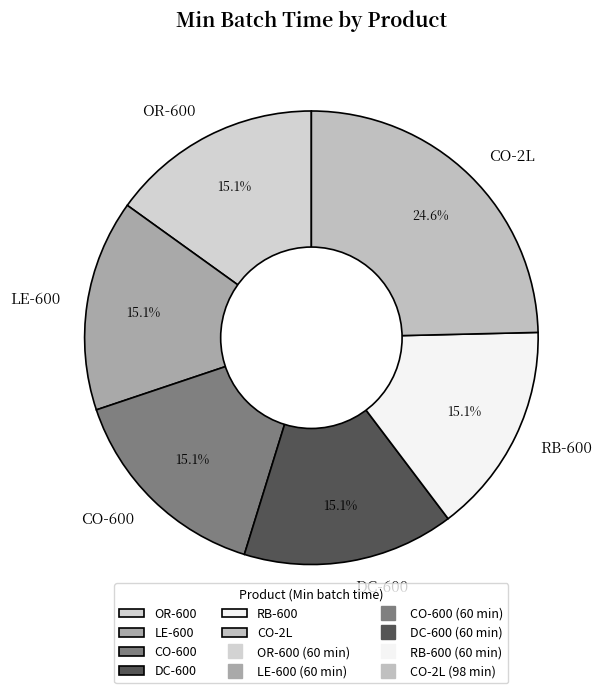

What percentage do OR-600 and CO-600 together represent?

30.2%